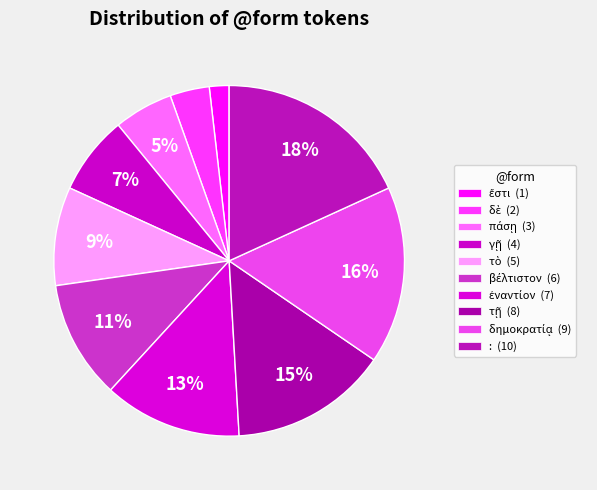

How many segments does this pie chart have?

10